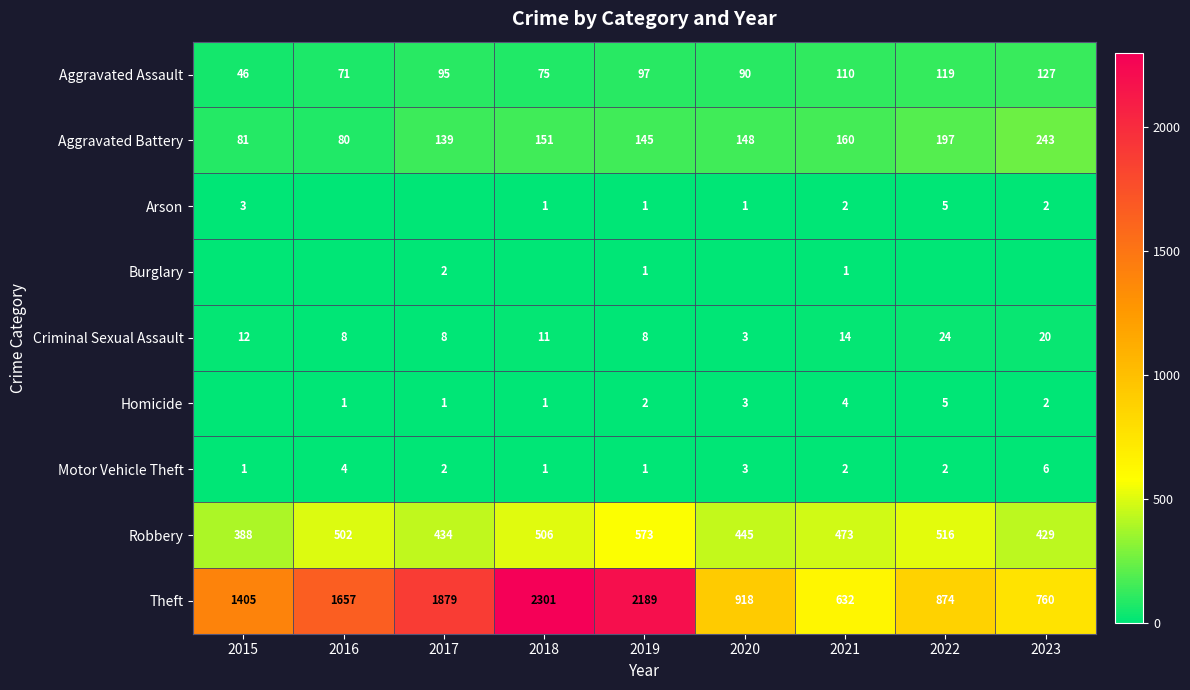

Where does the Motor Vehicle Theft series first go above 2?

2016